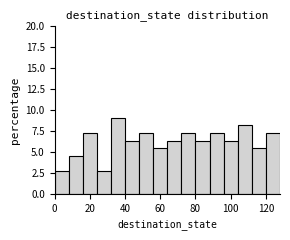

What is the height of the bar covering 56 to 64 on the x-axis? The values are not printed on the chart, so give them approximately, as read against the axis.

5.5